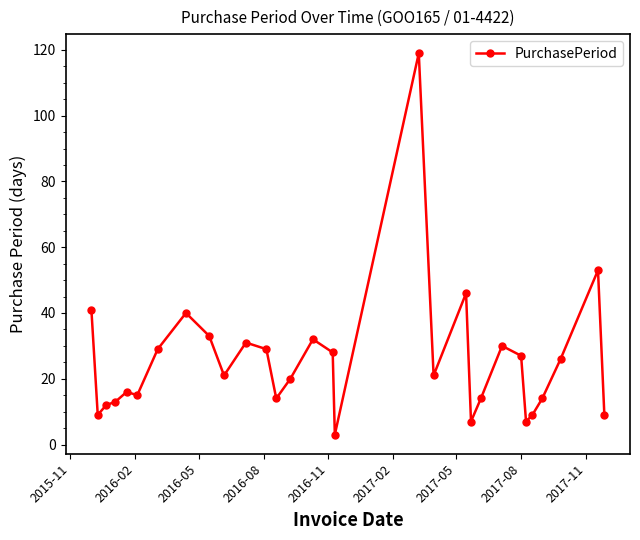

True or false: there are more than 2 points higher than both neighbors.

True